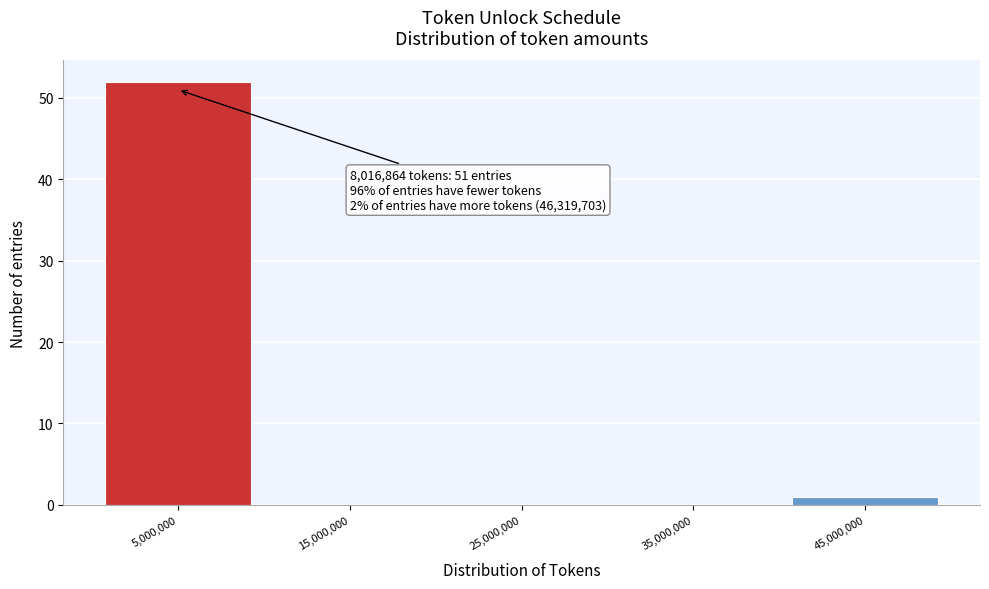

Which range on the x-axis has the tallest bar?

0 to 10000000